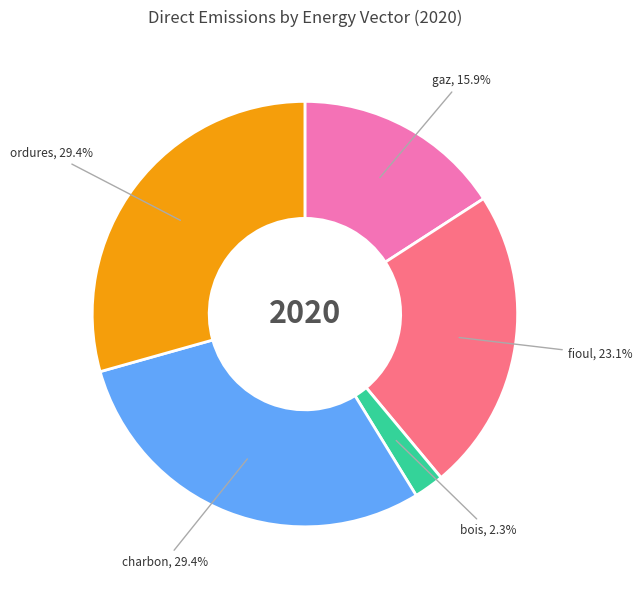

What is the smallest slice in the pie chart?

bois